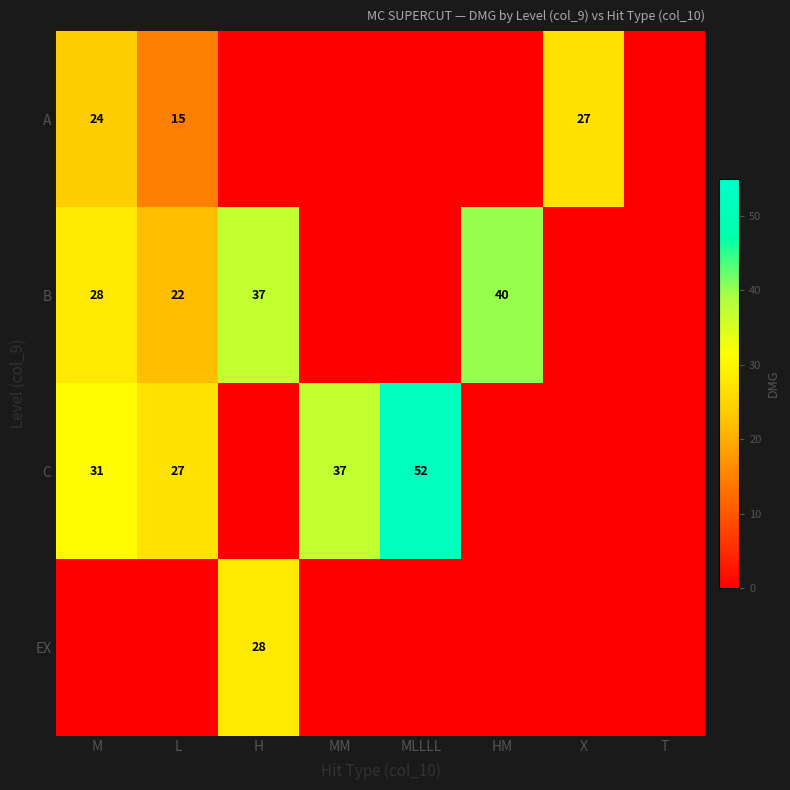

Which has a higher value, MM or M?

M